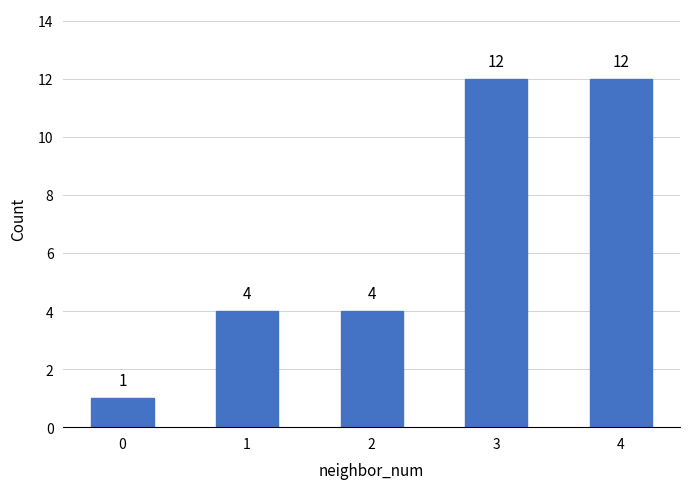

Reading left to right, what are all the values shown in this chart?

0=1	1=4	2=4	3=12	4=12